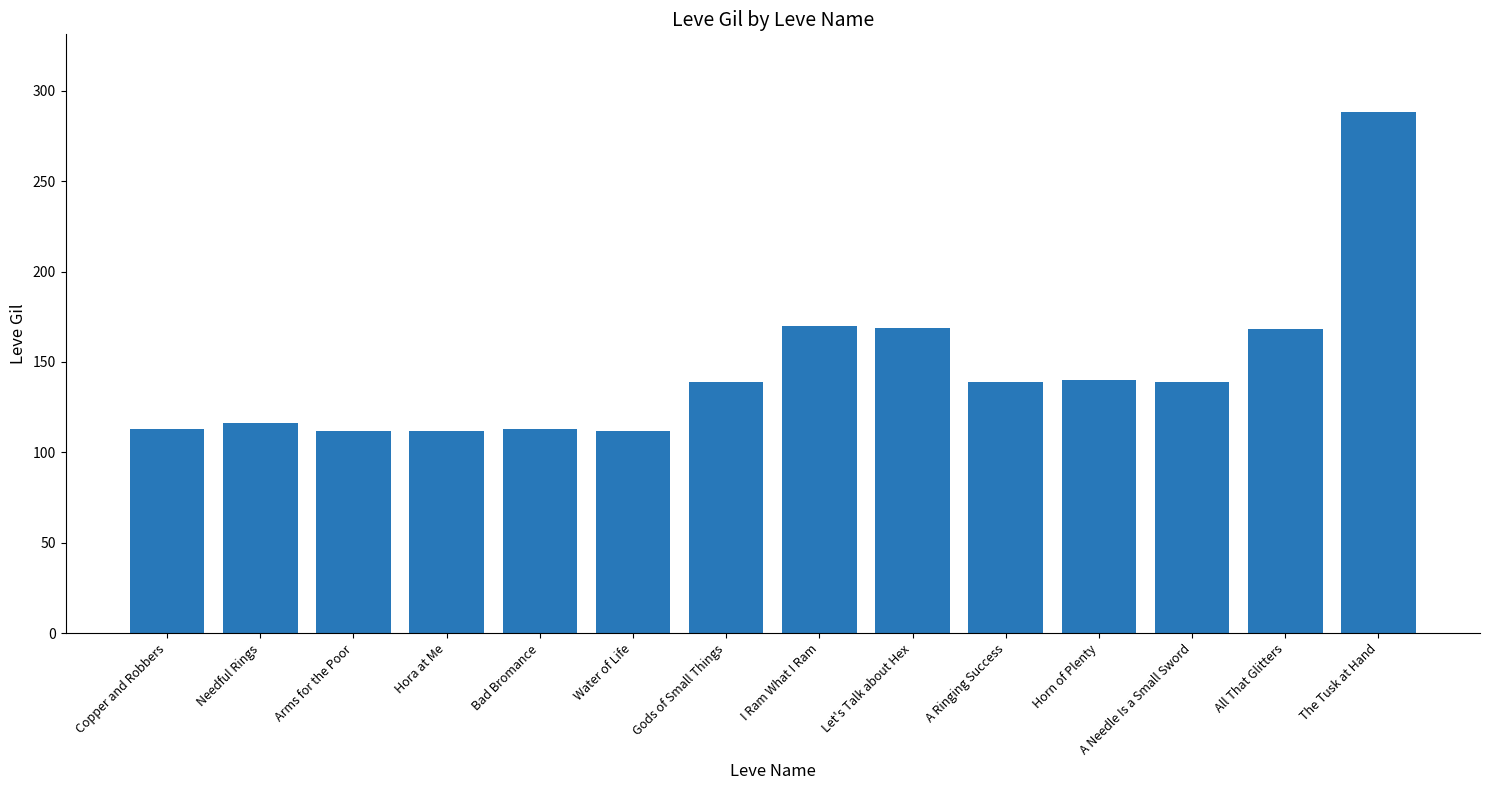

What is the maximum value shown in the chart?

288